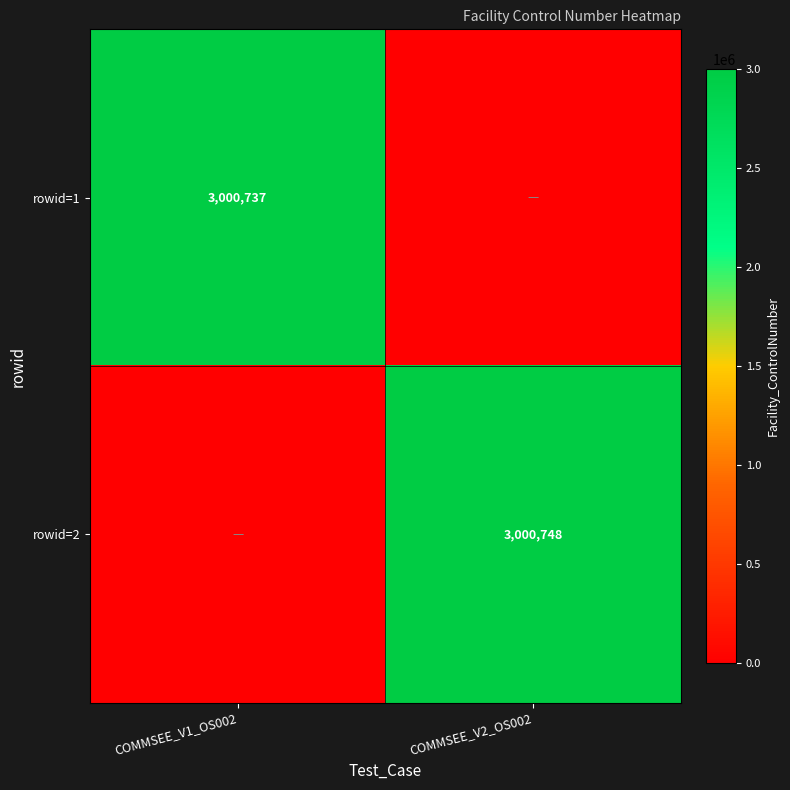

True or false: rowid=1 has a value of 4524591 at COMMSEE_V1_OS002.

False